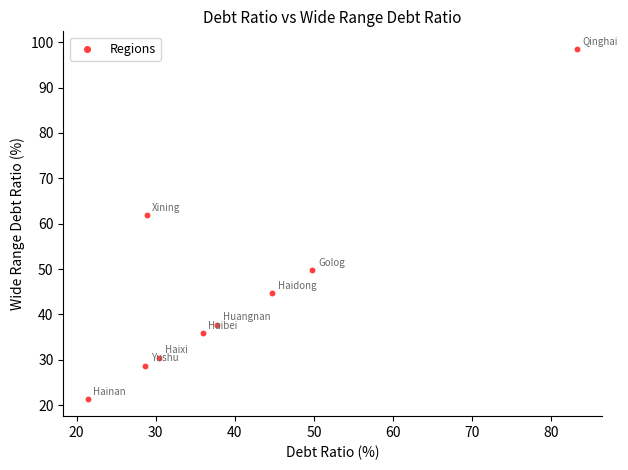

What Y value in the scatter plot is closest to 59?

61.8